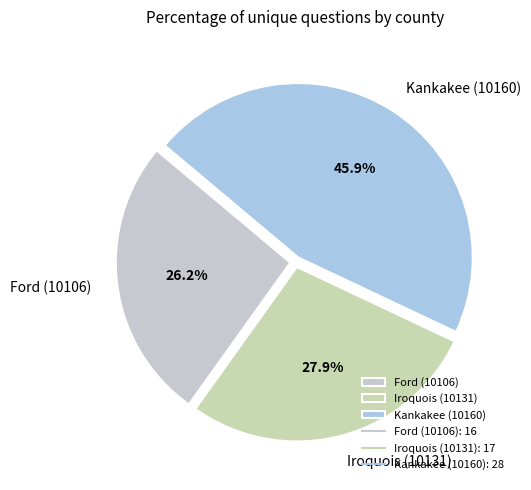

What percentage is the Ford (10106) slice, to the nearest percent?

26%